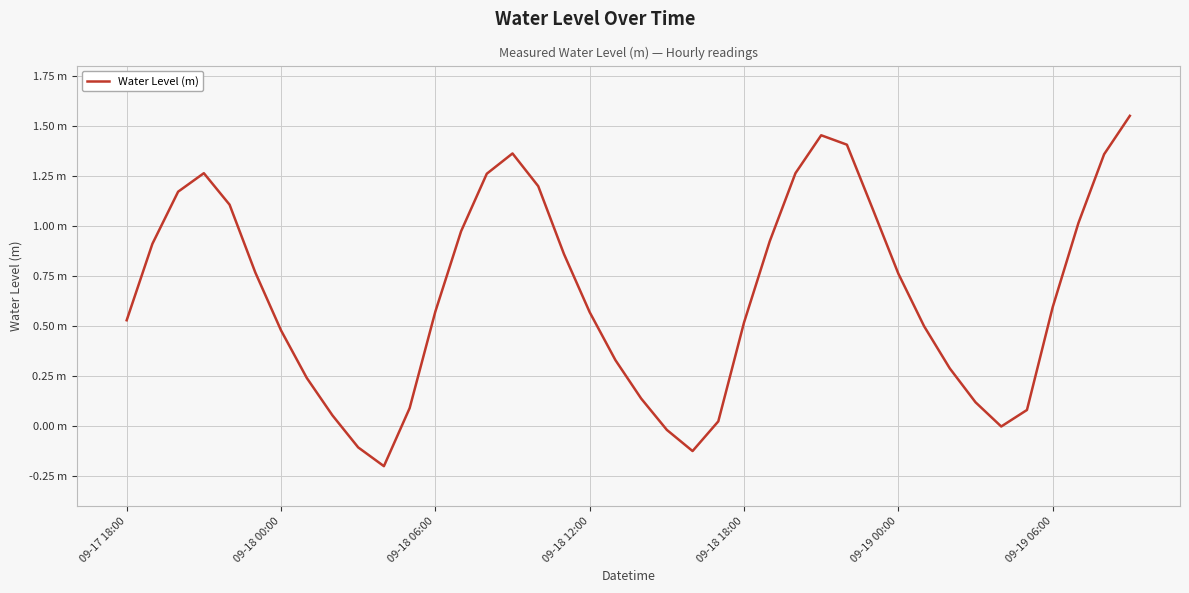

How many points are higher than both their immediate neighbors (excluding endpoints)?

3